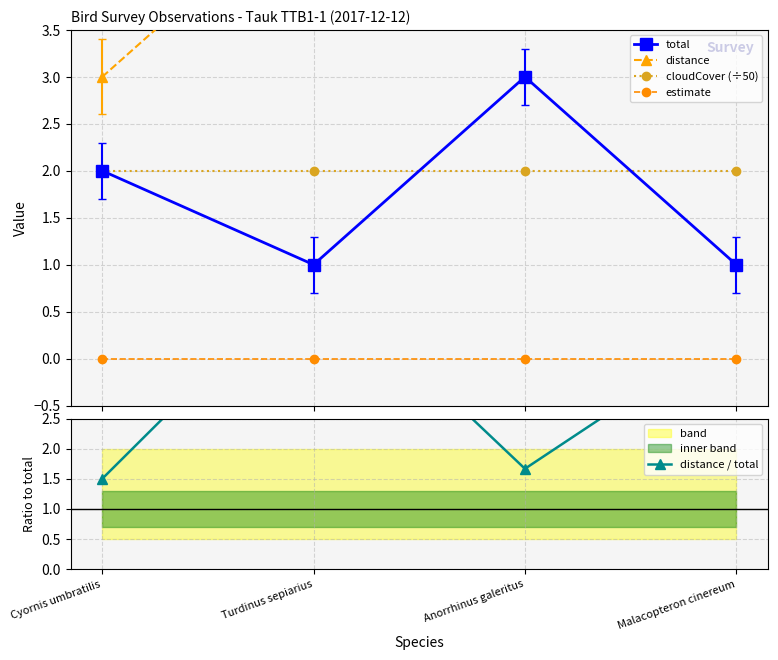

True or false: distance has more than 0 points higher than both neighbors.

False